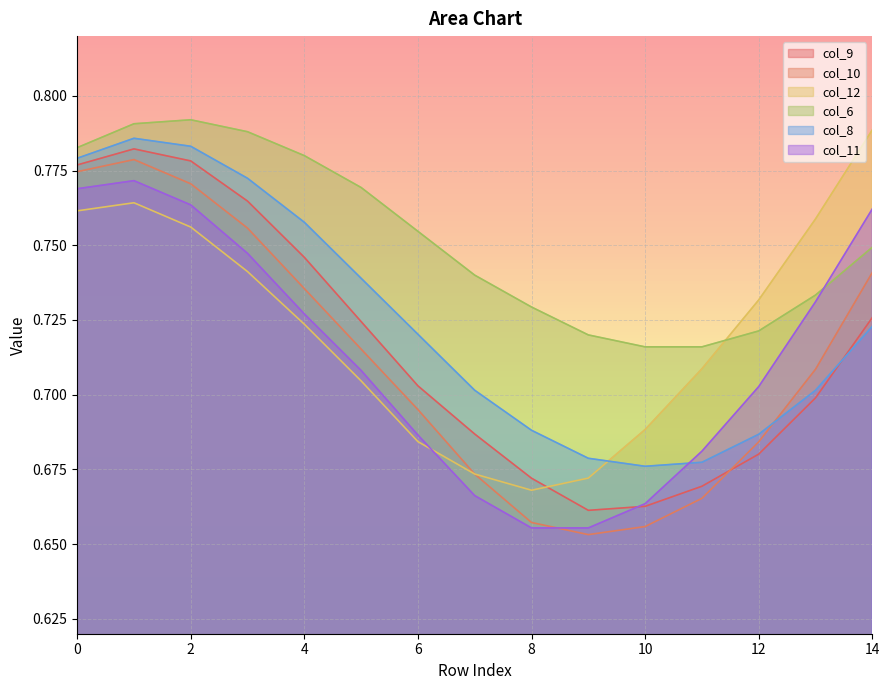

What is the total value across all series at 9?

4.0